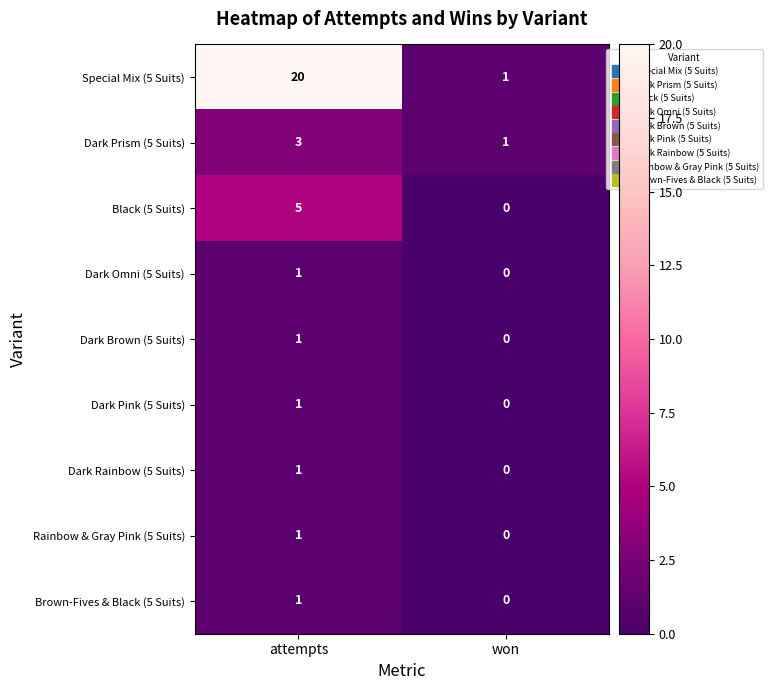

At which label is Dark Pink (5 Suits) closest to 0?

won